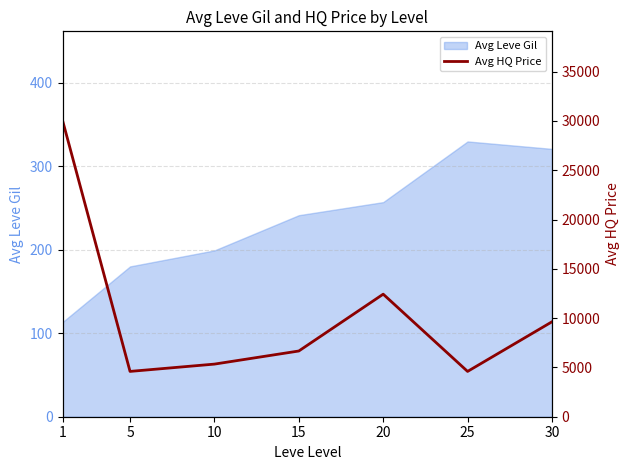

What is the change in value from 1 to 20?

-17641.0